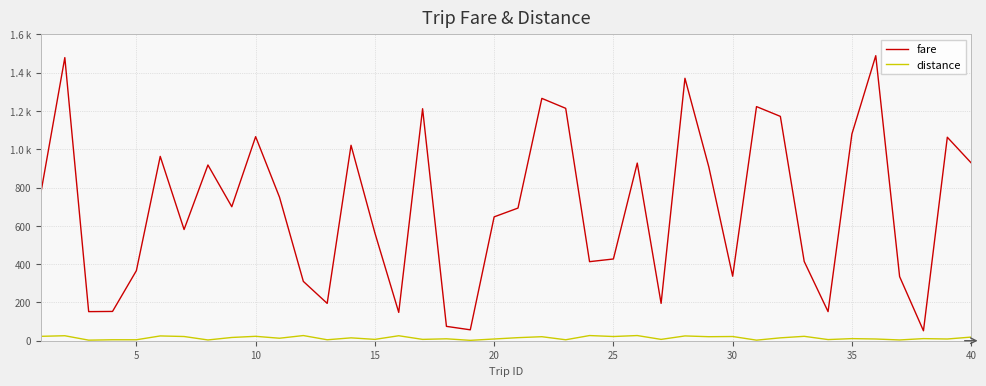

True or false: fare and distance intersect in this chart.

False